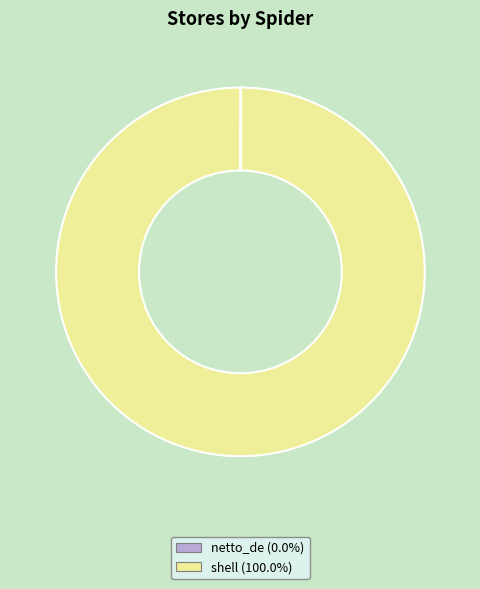

What is the largest slice in the pie chart?

shell